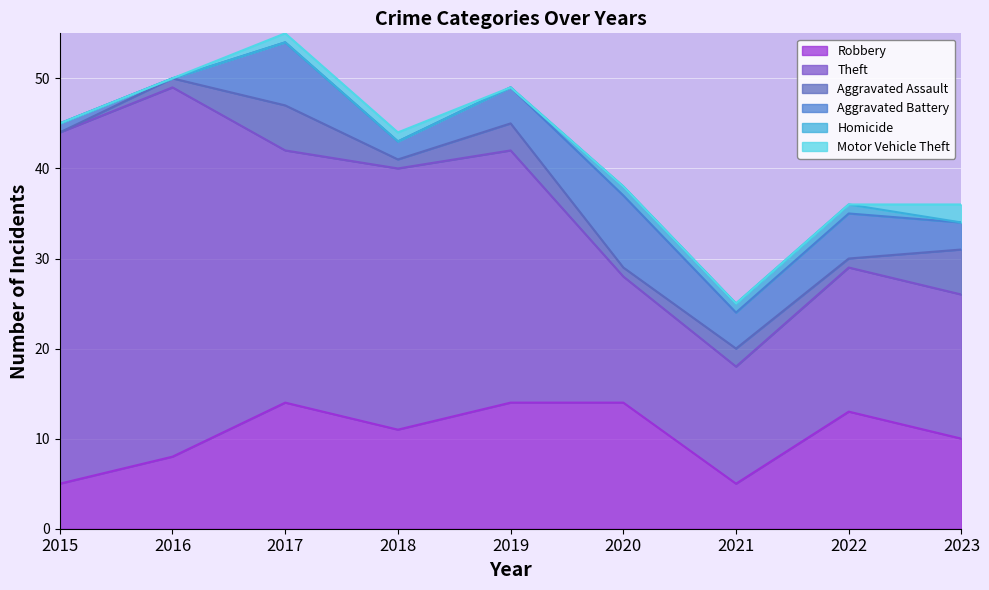

What is the difference between the maximum and minimum values in the Aggravated Assault series?

5